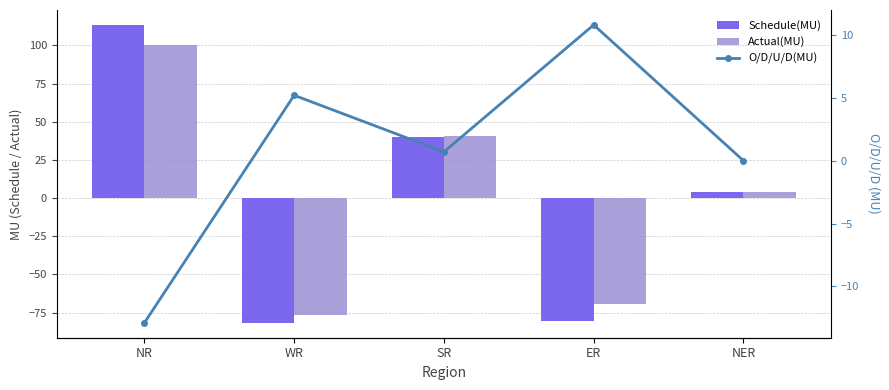

List the series in order of their overall mean, highest first.

O/D/U/D(MU), Actual(MU), Schedule(MU)